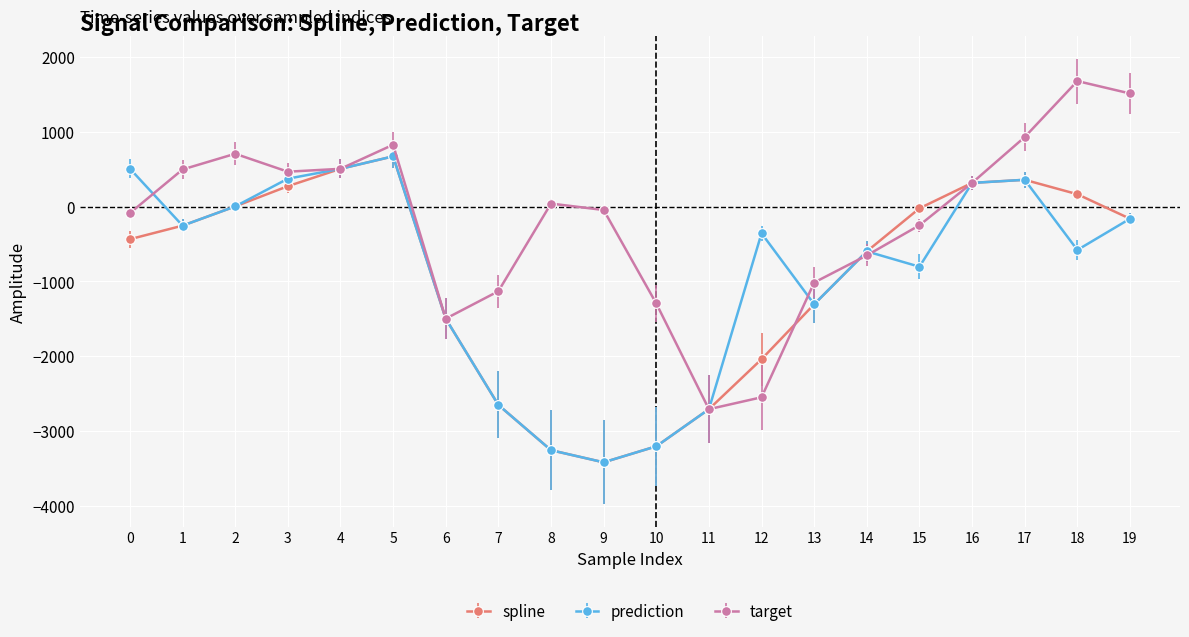

What is the value of the target point at the 17th from the left?

317.0